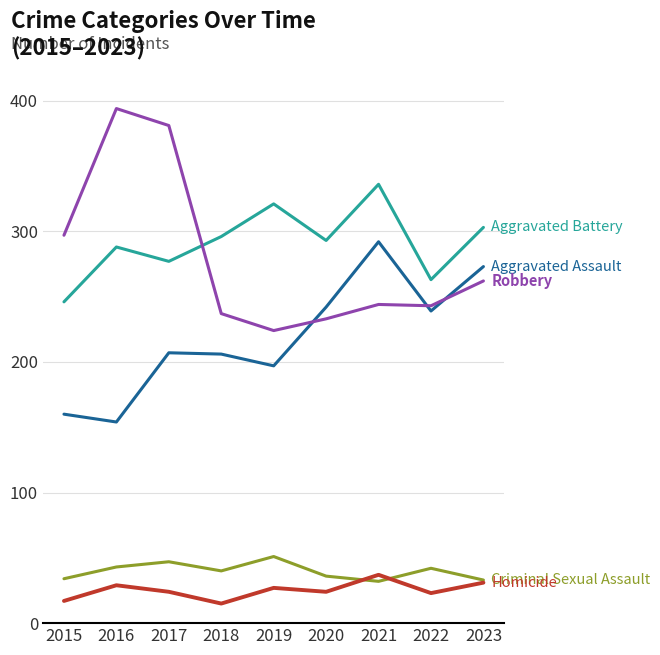

What is the total value across all series at 2023?

902